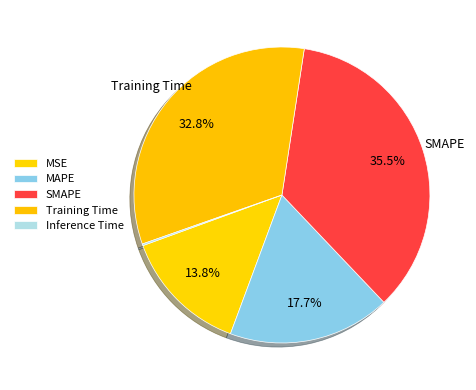

The Training Time slice represents 41% of the pie. True or false?

False